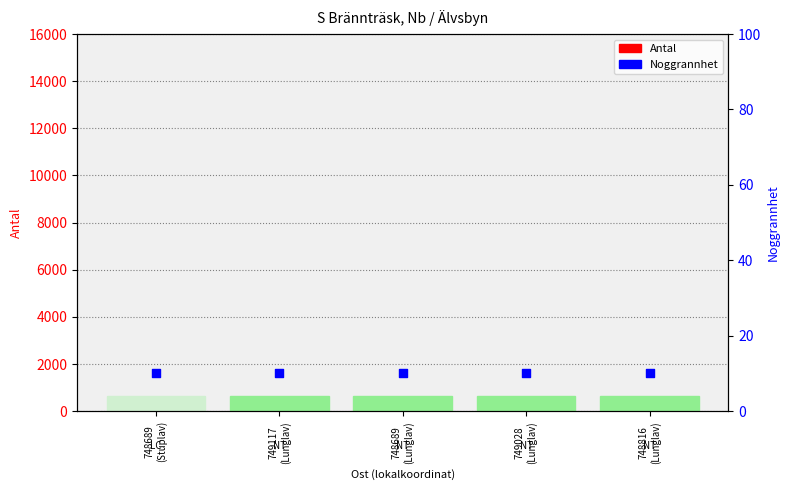

Is the value of Noggrannhet at 748689
(Stuplav) greater than the value of Antal at 748689
(Lunglav)?

Yes